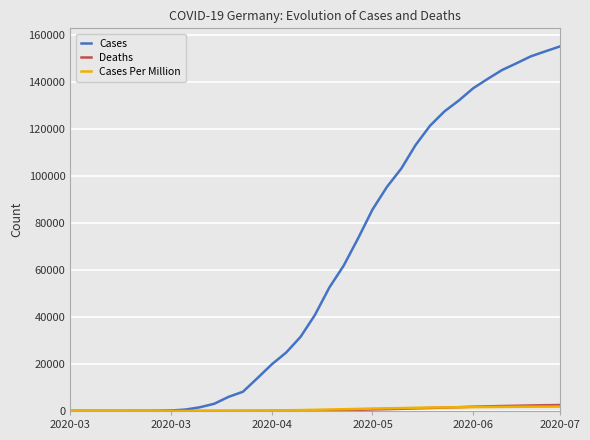

What is the highest value of the Cases series?

155193